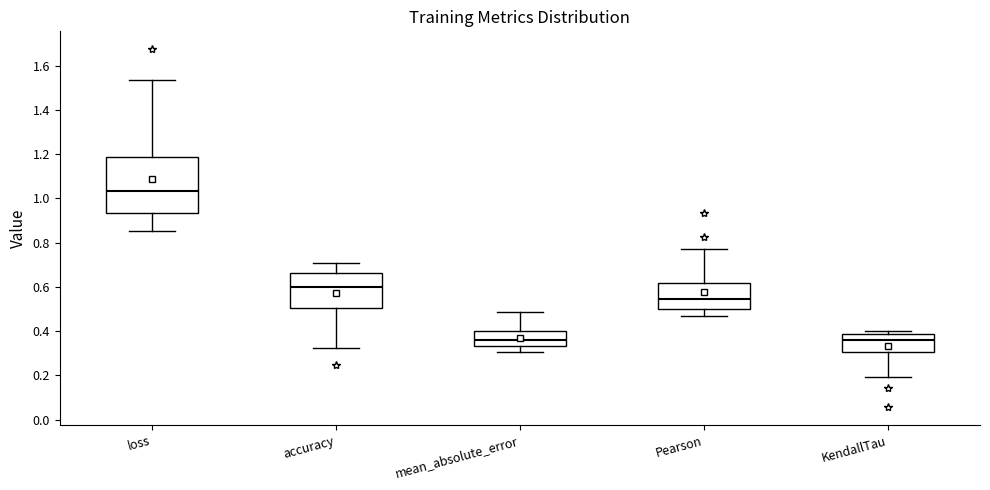

Where does the upper whisker of the box for loss end on the y-axis? The values are not printed on the chart, so give them approximately, as read against the axis.

1.54